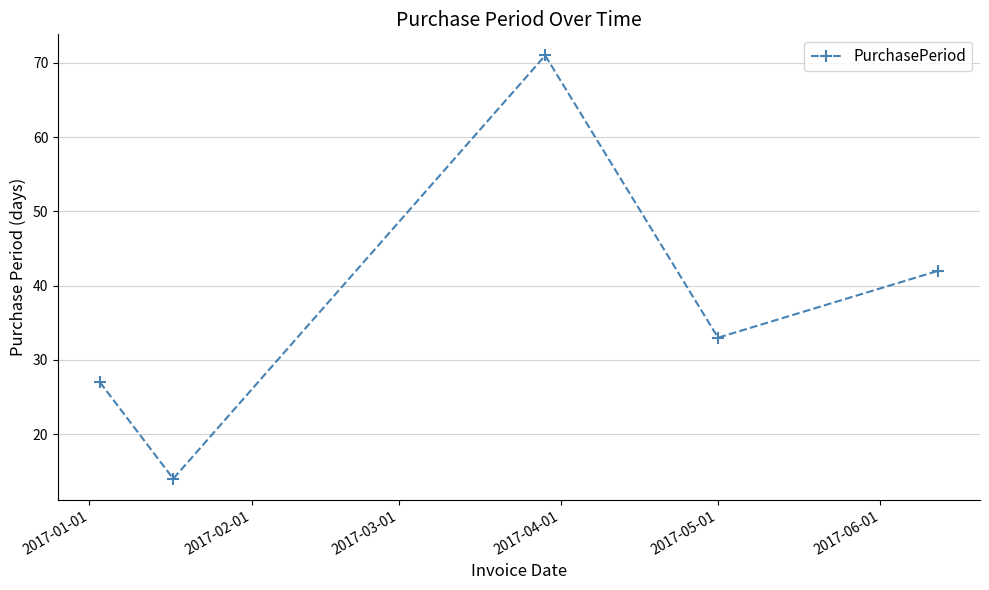

What is the minimum value shown in the chart?

14